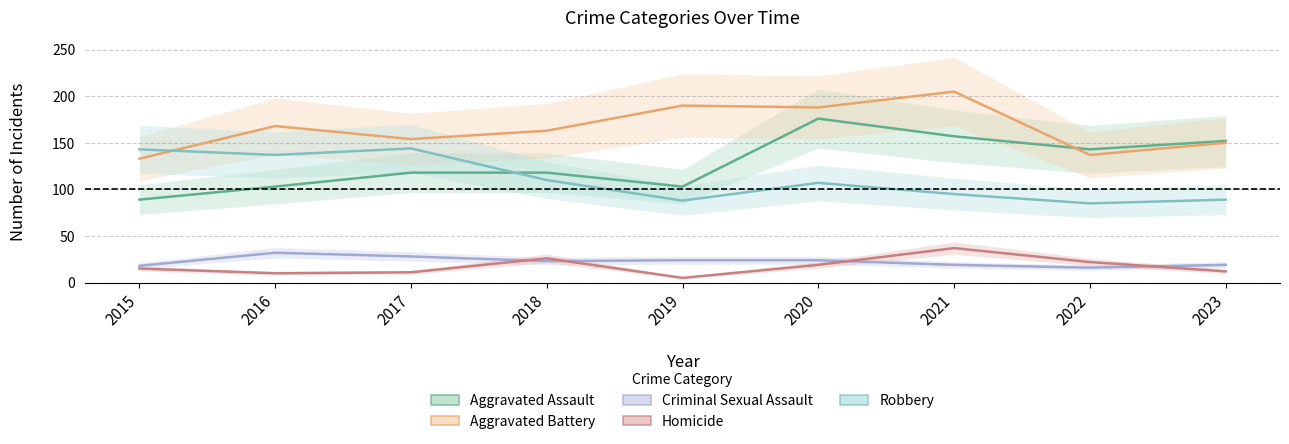

What is the sum of the Aggravated Battery values at 2015 and 2022?

270